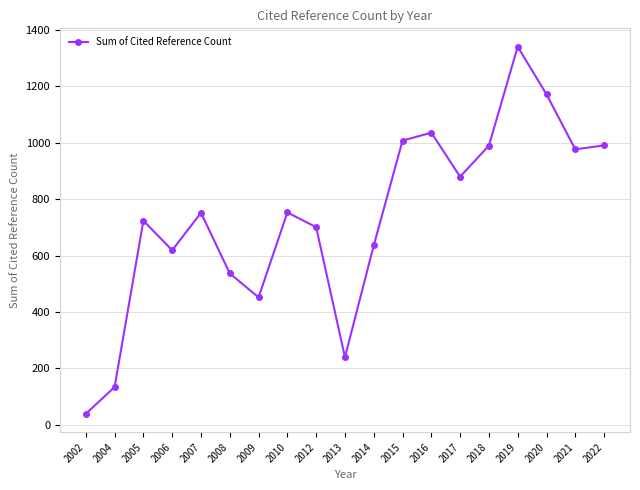

What is the value of the 17th point from the left?

1172